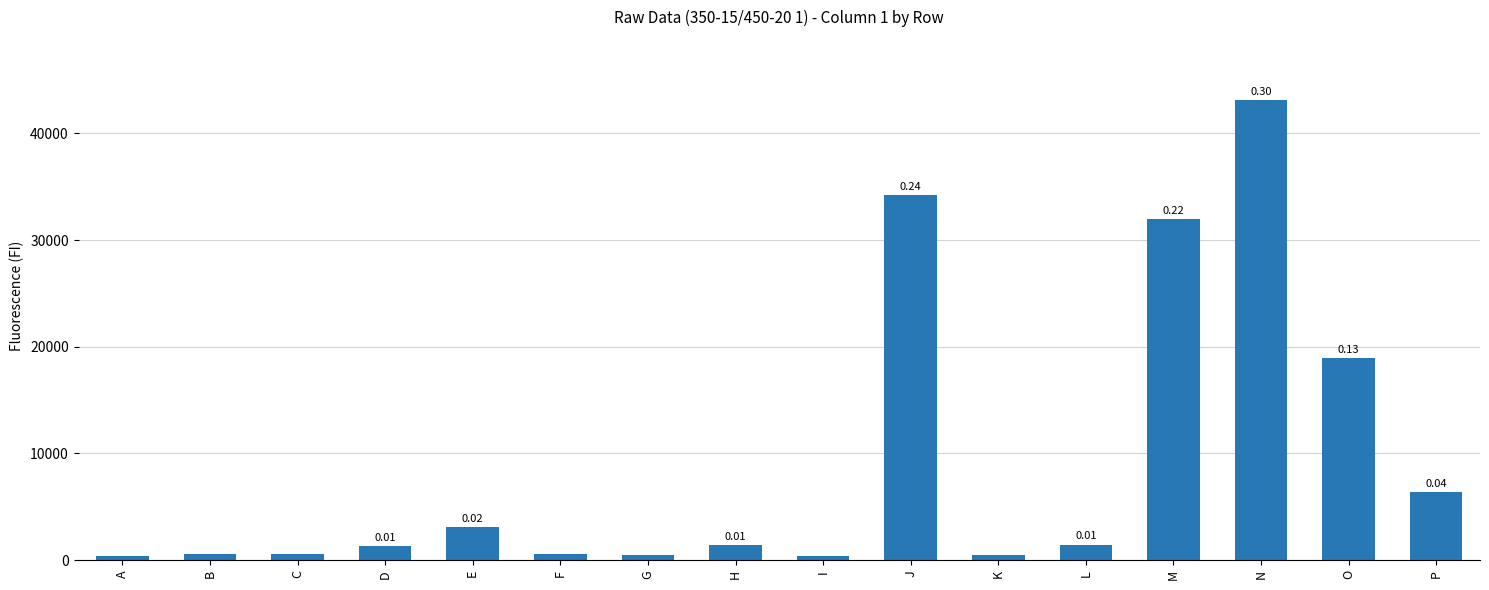

Read the value at I, to the nearest 50.

350